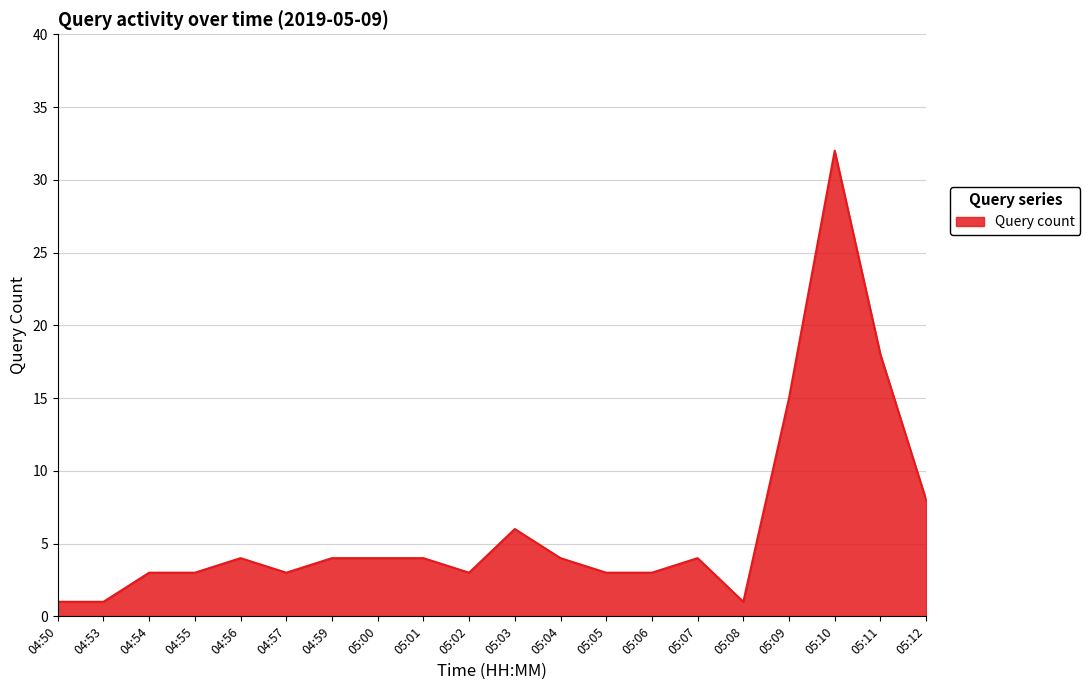

The chart shows a value of 25 at 05:11. True or false?

False